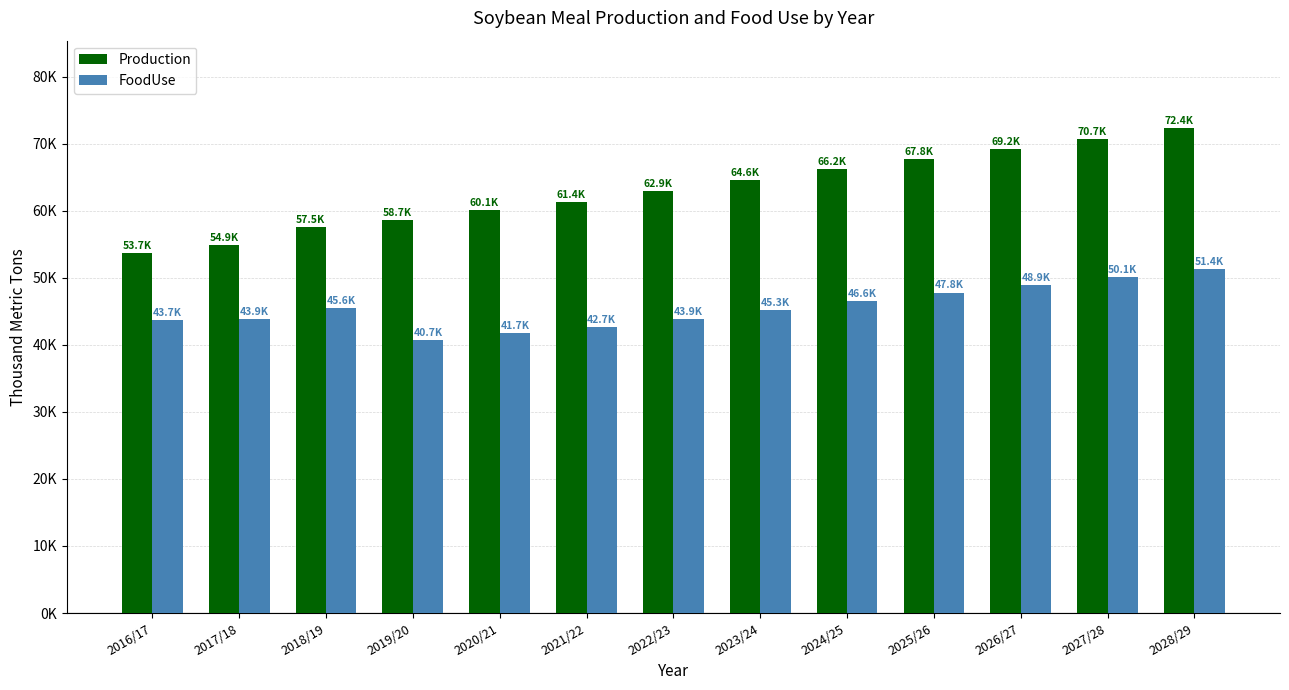

What are all the series names shown in the legend?

Production, FoodUse